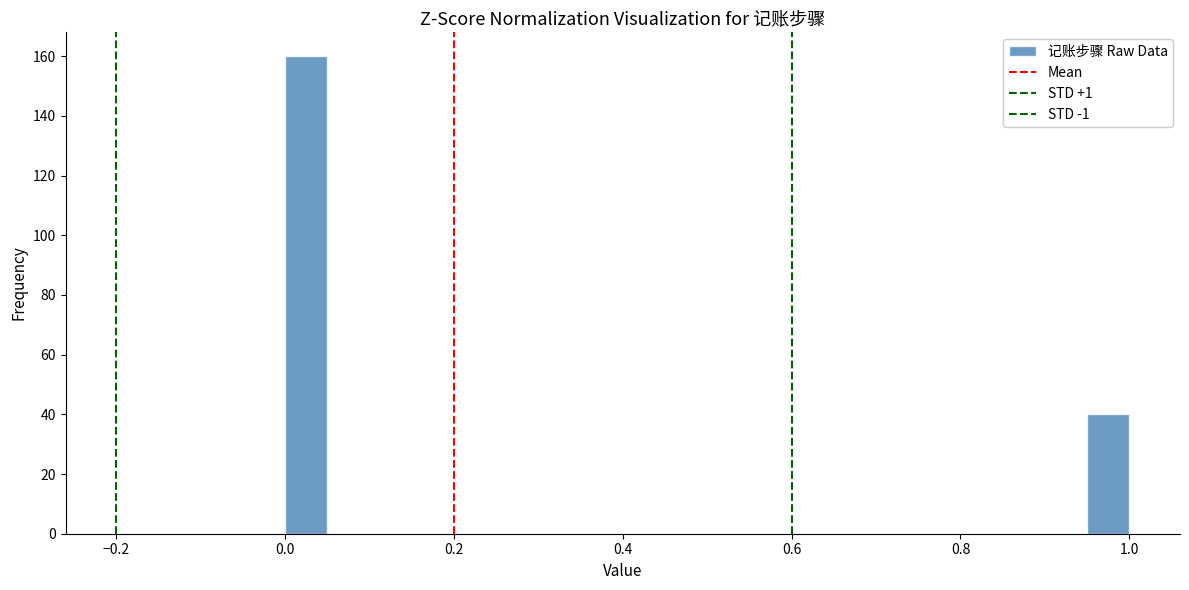

Read against the x-axis, roughly where is the centre of the tallest bar?

0.02